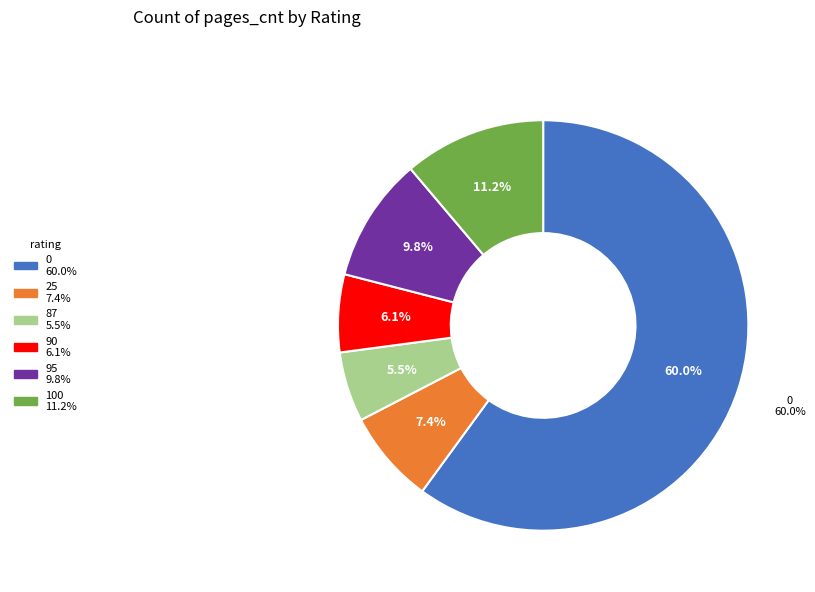

True or false: 87 accounts for 6% of the total.

True